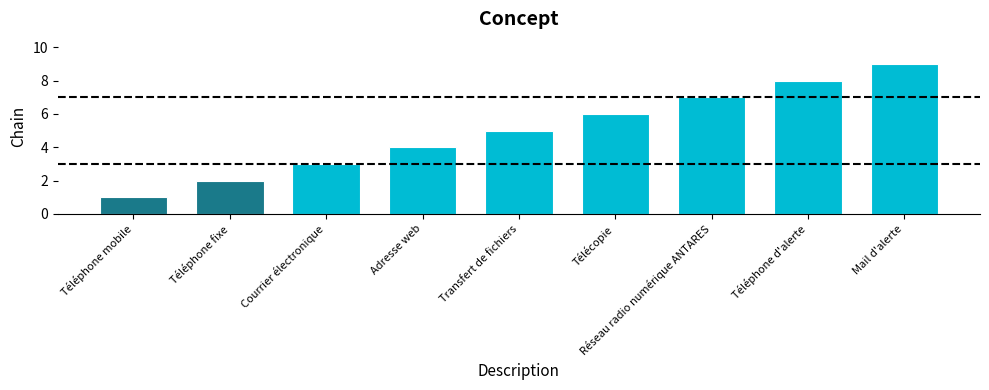

What is the difference between the maximum and minimum values?

8